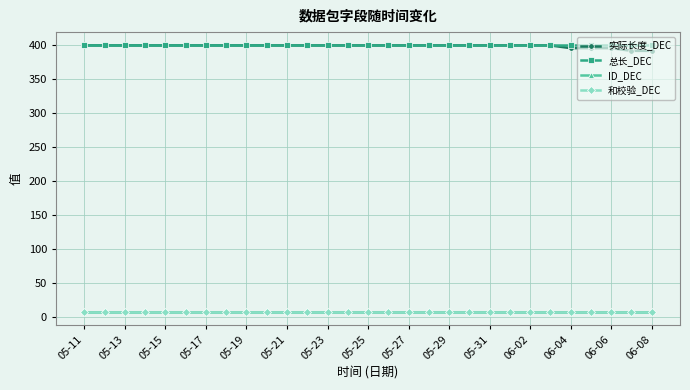

Does the chart have visible grid lines?

Yes